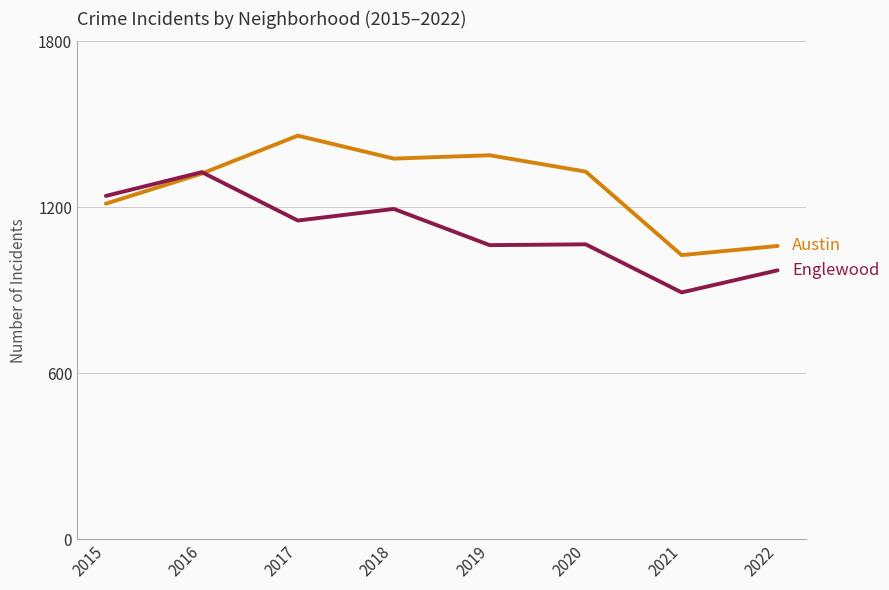

What is the total value across all series at 2019?

2451